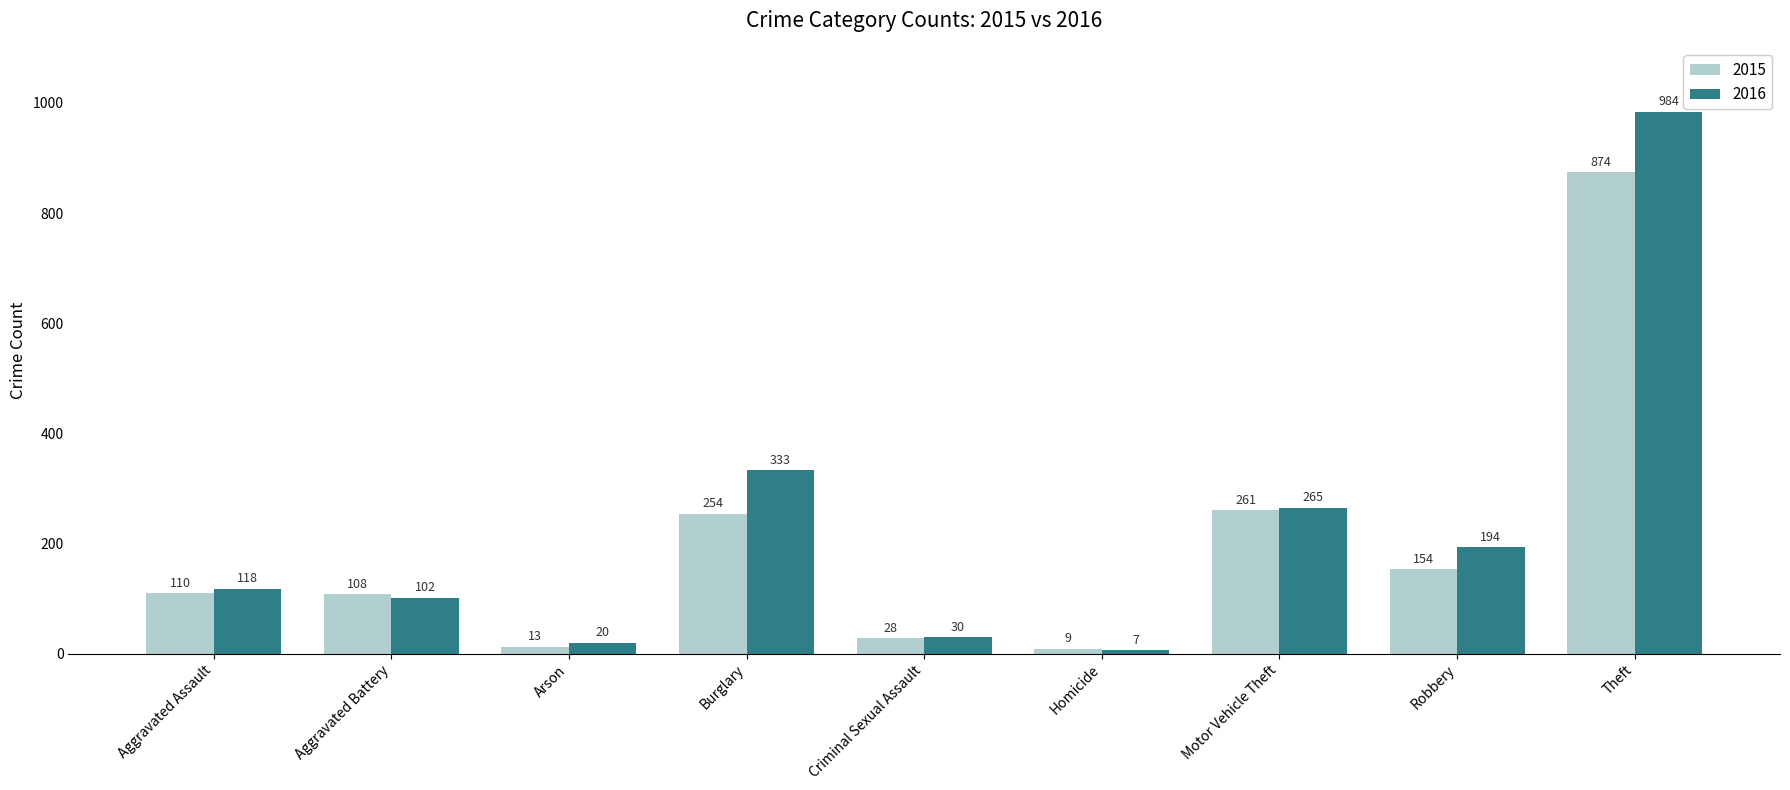

Count the number of categories in the chart.

9